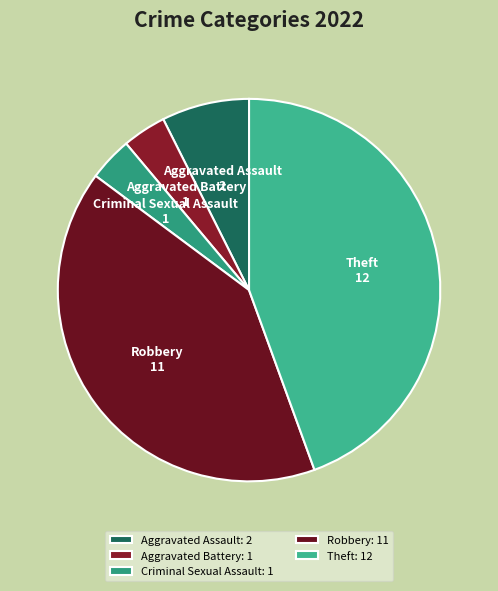

True or false: Robbery accounts for 34% of the total.

False